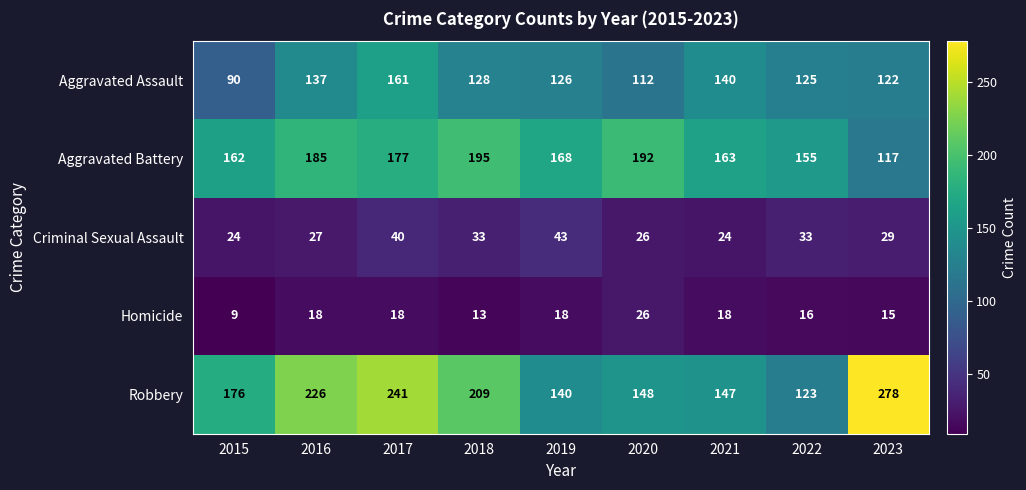

How many series are shown in this chart?

5